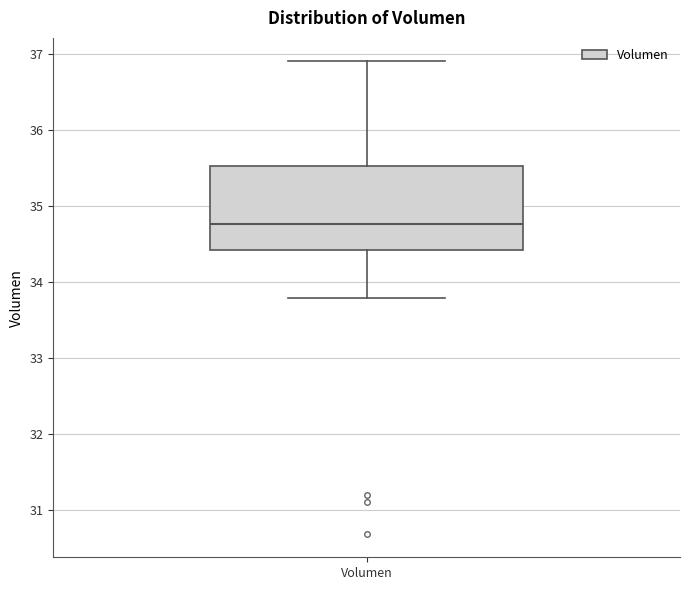

Where does the upper whisker of the box for Volumen end on the y-axis? The values are not printed on the chart, so give them approximately, as read against the axis.

36.9